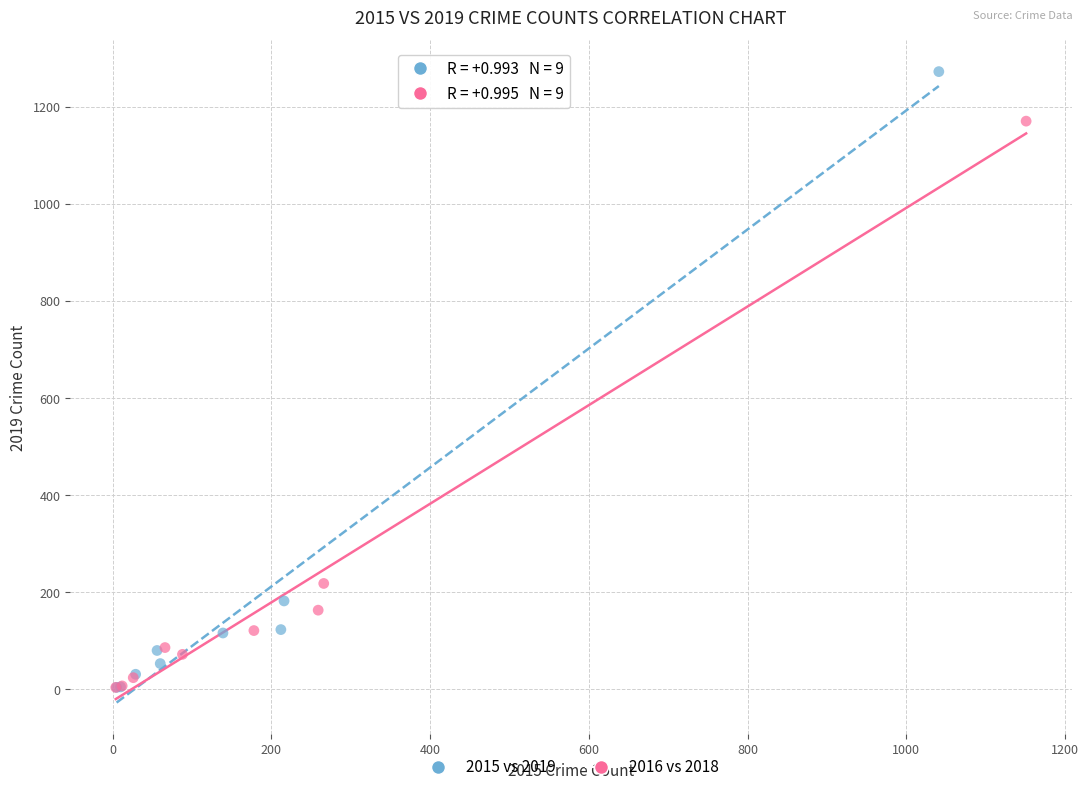

Which series reaches the maximum Y coordinate?

2015 vs 2019